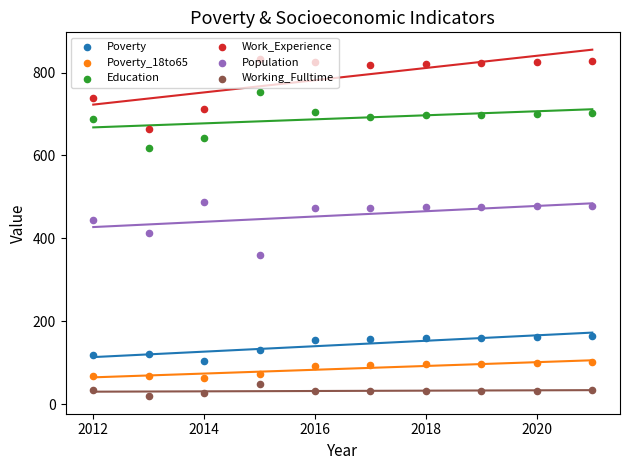

What are all the series names shown in the legend?

Poverty, Poverty_18to65, Education, Work_Experience, Population, Working_Fulltime